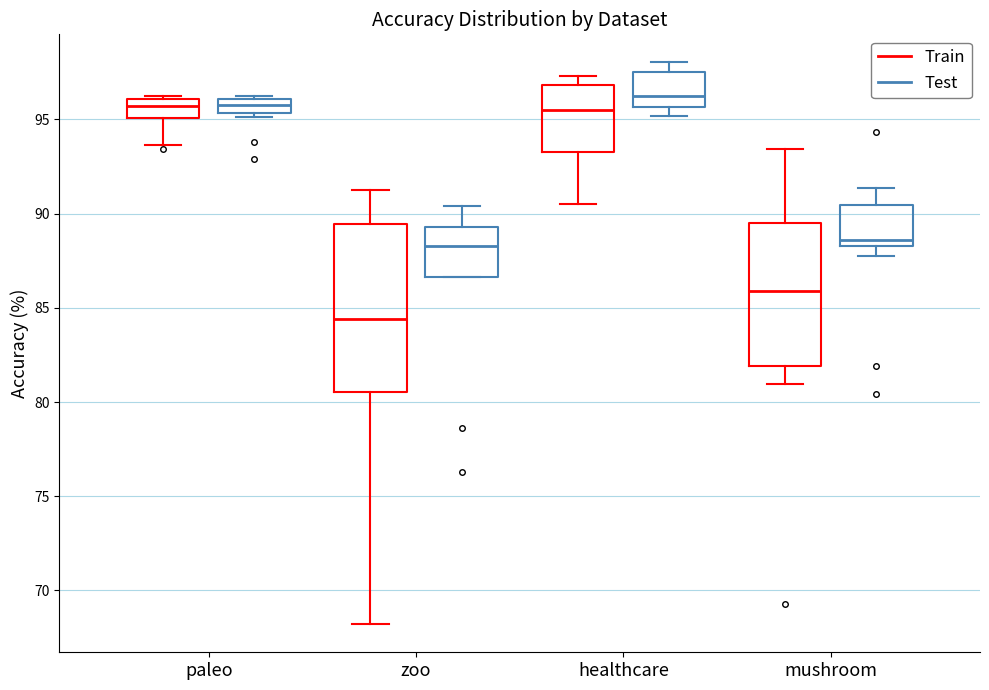

Which box is the tallest, from its lower edge to its upper edge?

zoo (Train)